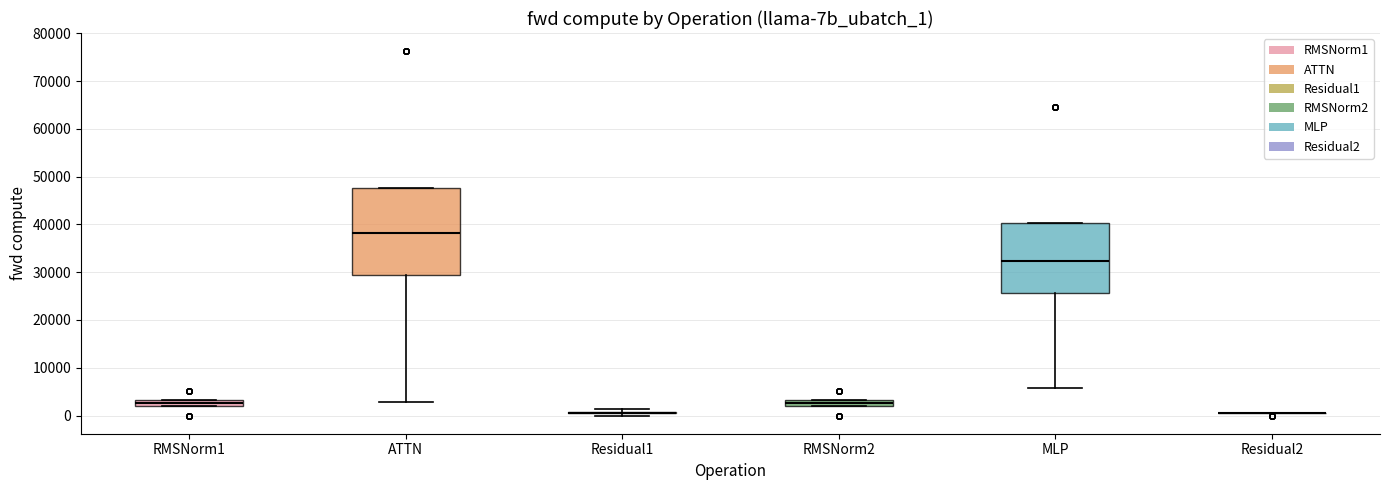

Which box is the tallest, from its lower edge to its upper edge?

ATTN